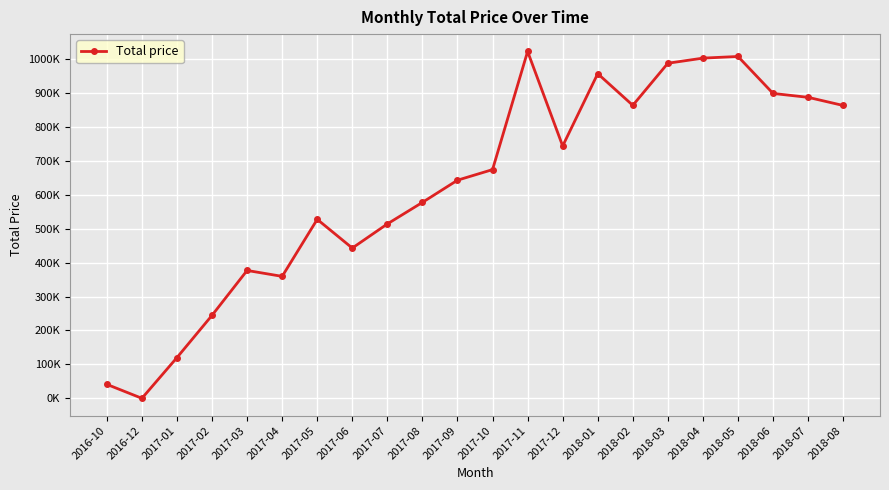

Where is the first local maximum?

2017-03